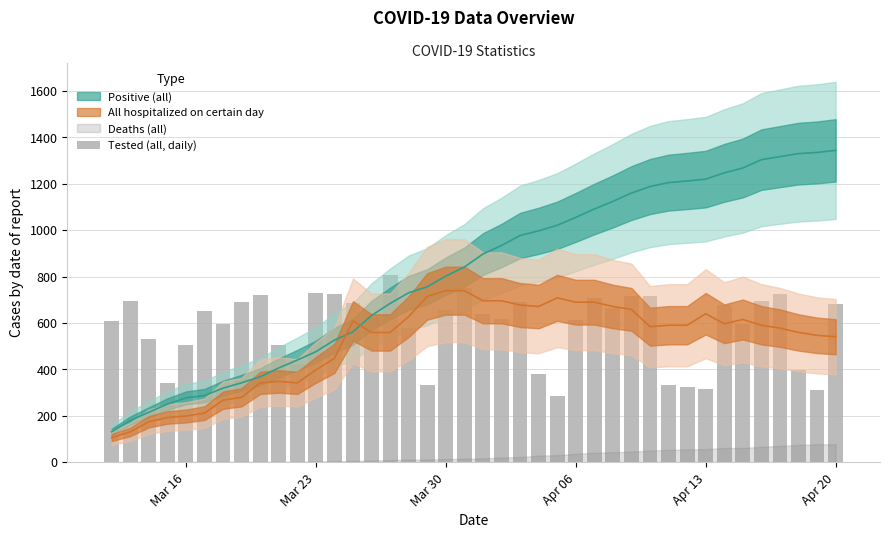

Are the bars grouped side by side (vs. stacked)?

No